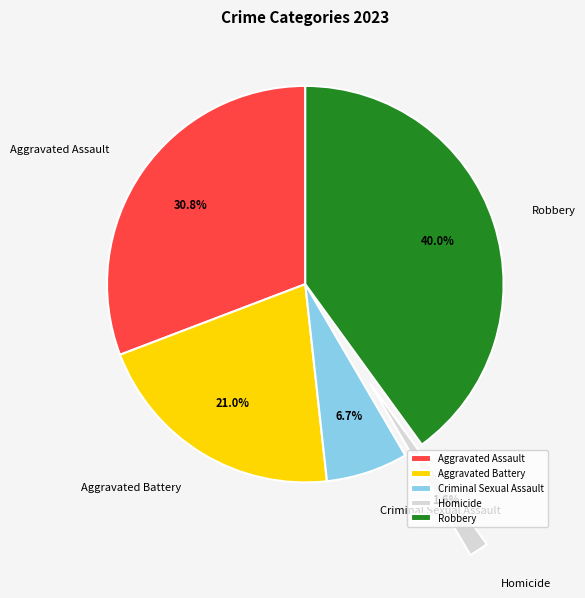

To the nearest percent, what is the combined percentage of Aggravated Battery and Homicide?

23%